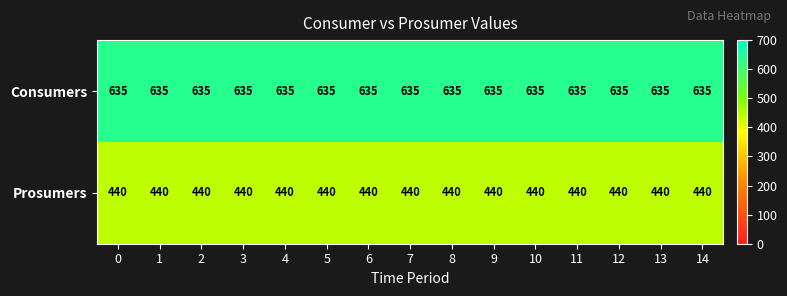

List the series in order of their overall mean, lowest first.

Prosumers, Consumers